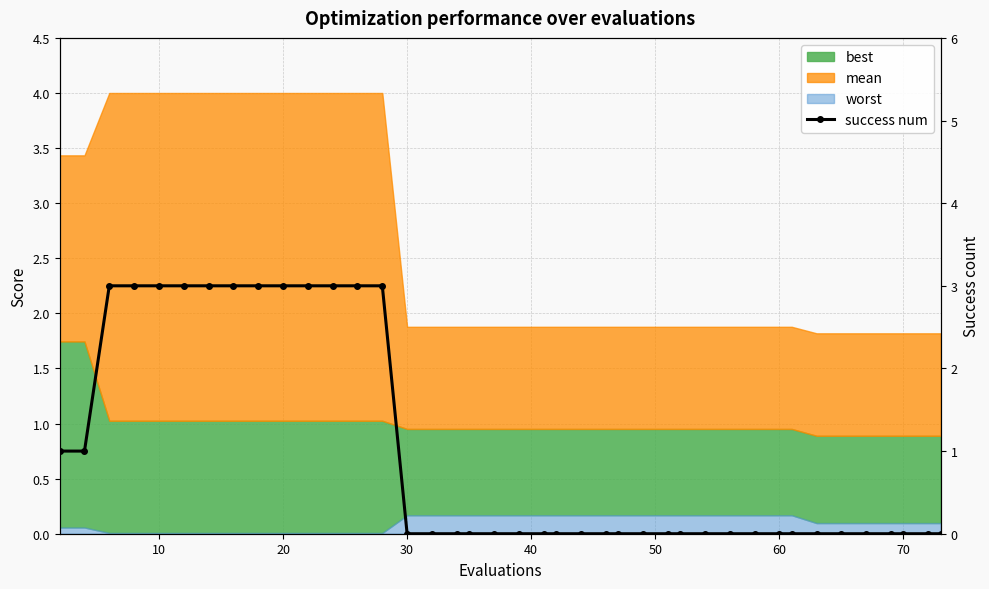

What is the sum of all values?

38